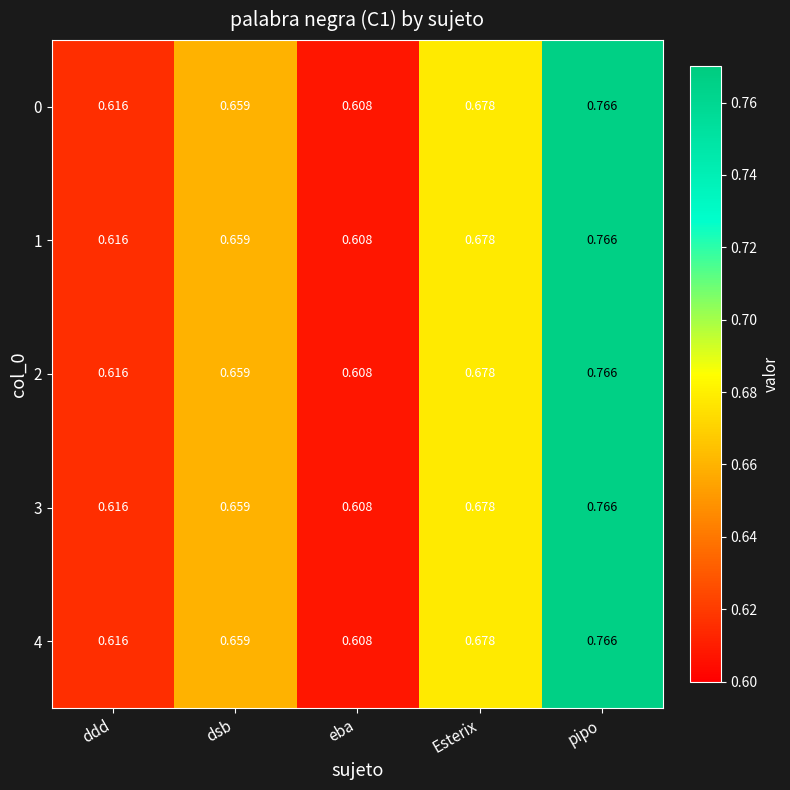

At which label is 1 closest to 0?

eba